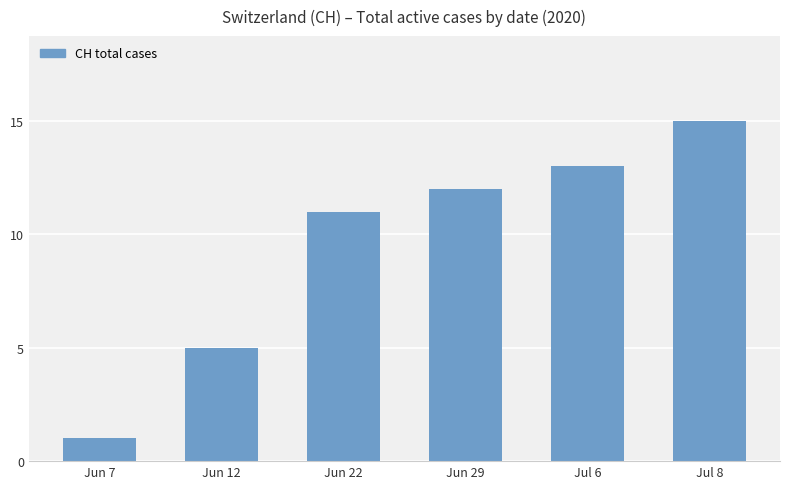

Approximately how many times larger is the value at Jul 8 compared to Jun 7?

15.0